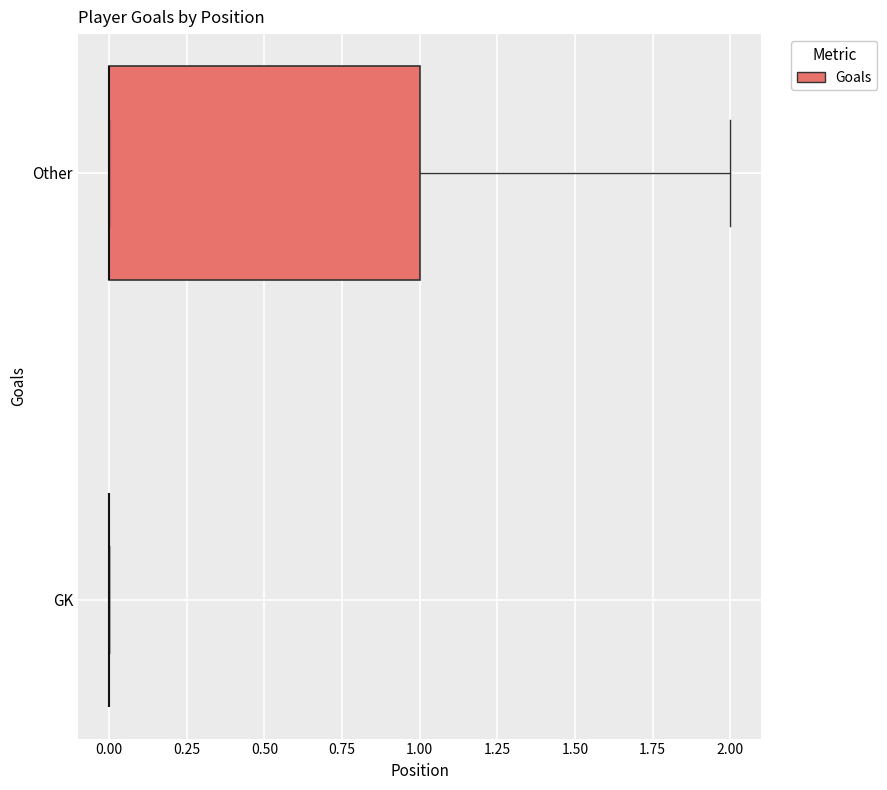

Reading bottom to top, transcribe this box plot: for each box, give where its median line is, the range the box spans, and where its two whiskers end, as read against the x-axis. The values are not printed on the chart, so give them approximately, as read against the axis.

GK: box collapsed to a line at 0, whiskers 0 to 0
Other: median 0 (drawn on the box's left edge), box 0 to 1, whiskers 0 to 2